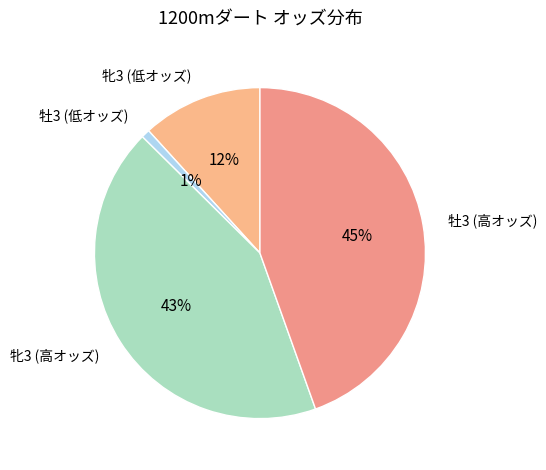

Which has a higher value, 牡3 (高オッズ) or 牝3 (低オッズ)?

牡3 (高オッズ)